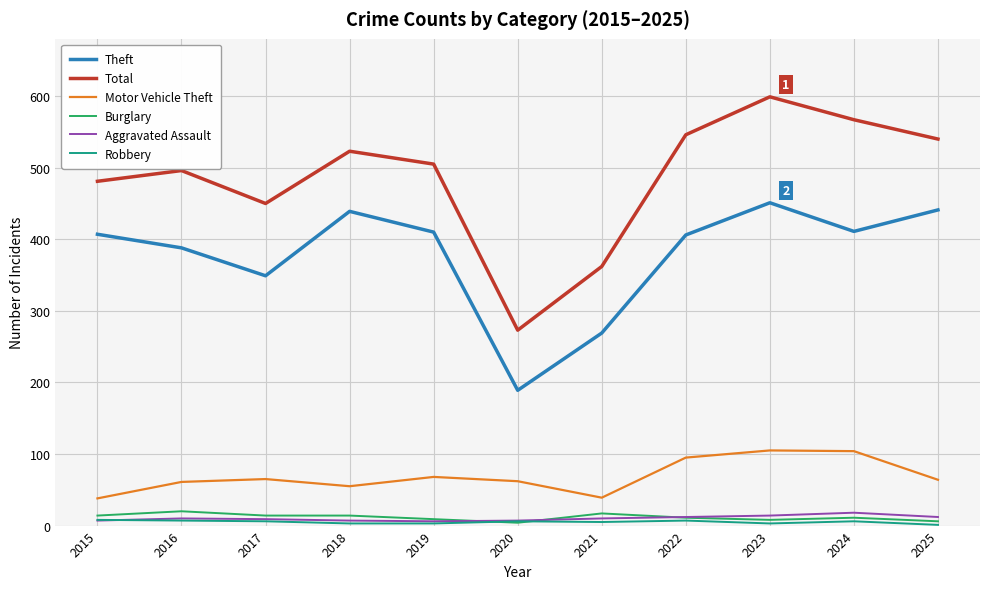

At which category does Motor Vehicle Theft reach its first local valley?

2018